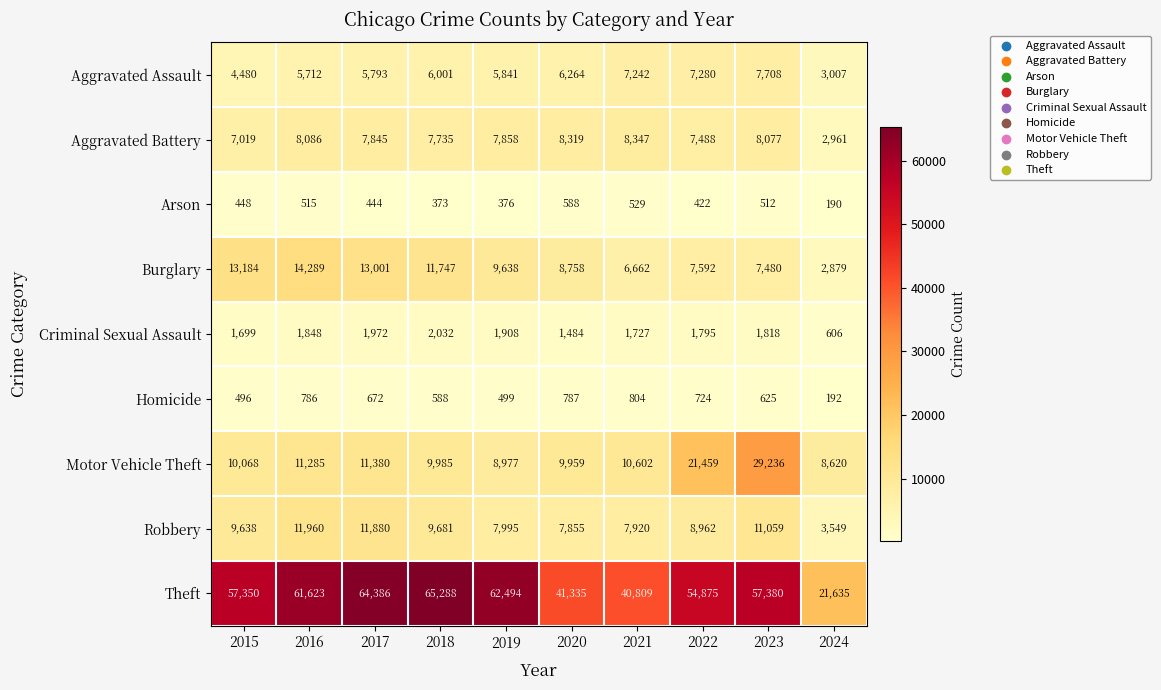

How many data points in Arson are less than 448?

5